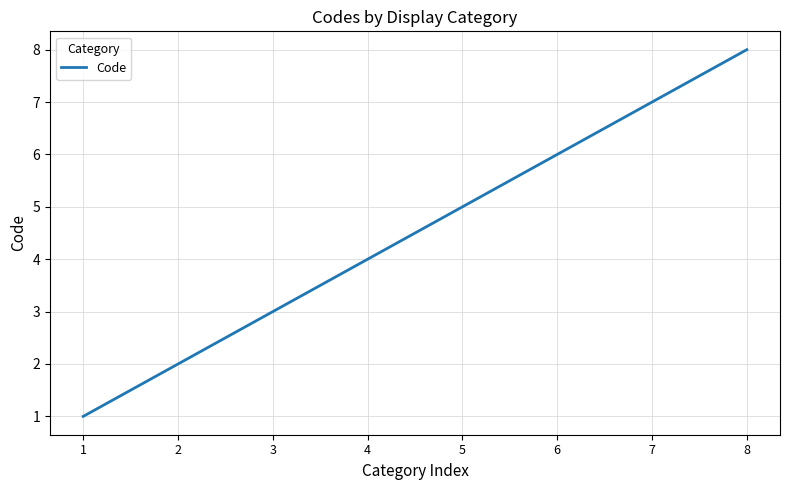

True or false: there are more than 2 points higher than both neighbors.

False